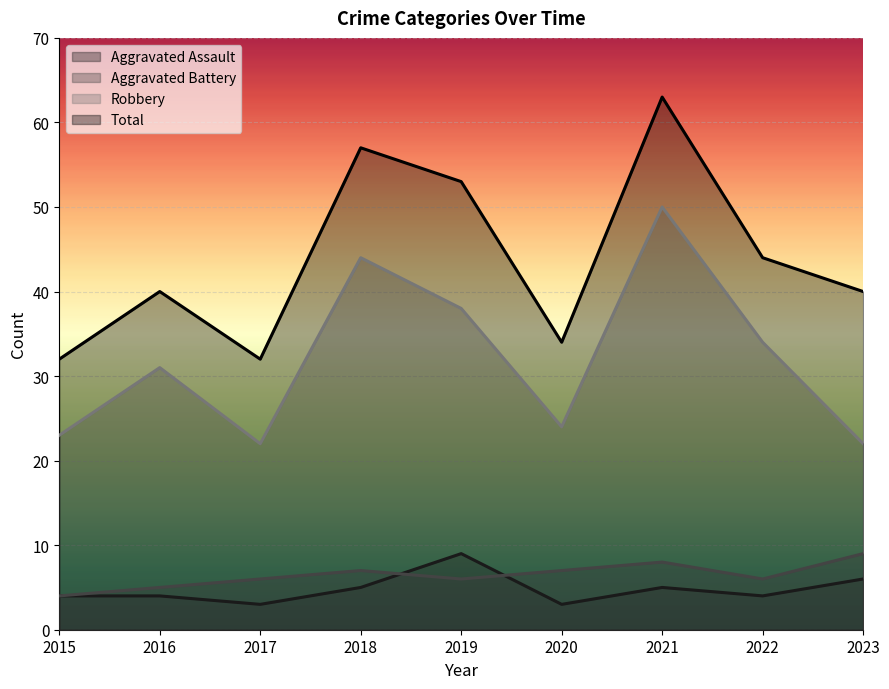

The value of Aggravated Assault at 2019 is 9. True or false?

True